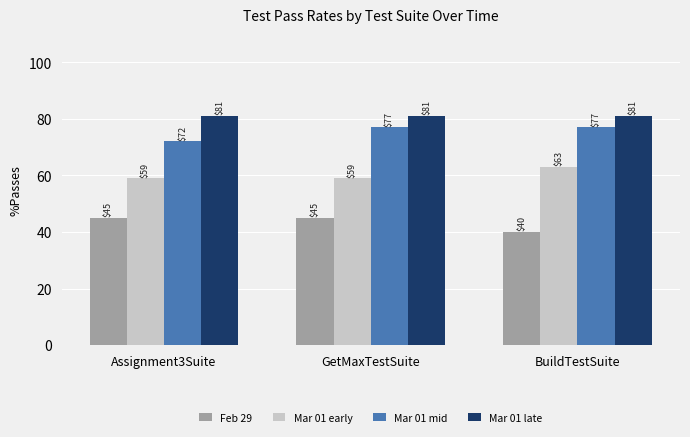

What is the difference between the Feb 29 values at BuildTestSuite and GetMaxTestSuite?

5